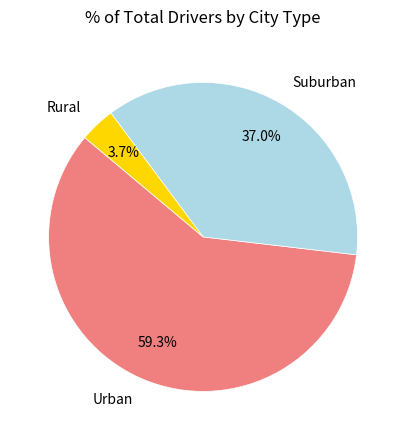

Do Rural and Suburban together represent more than half of the pie?

No